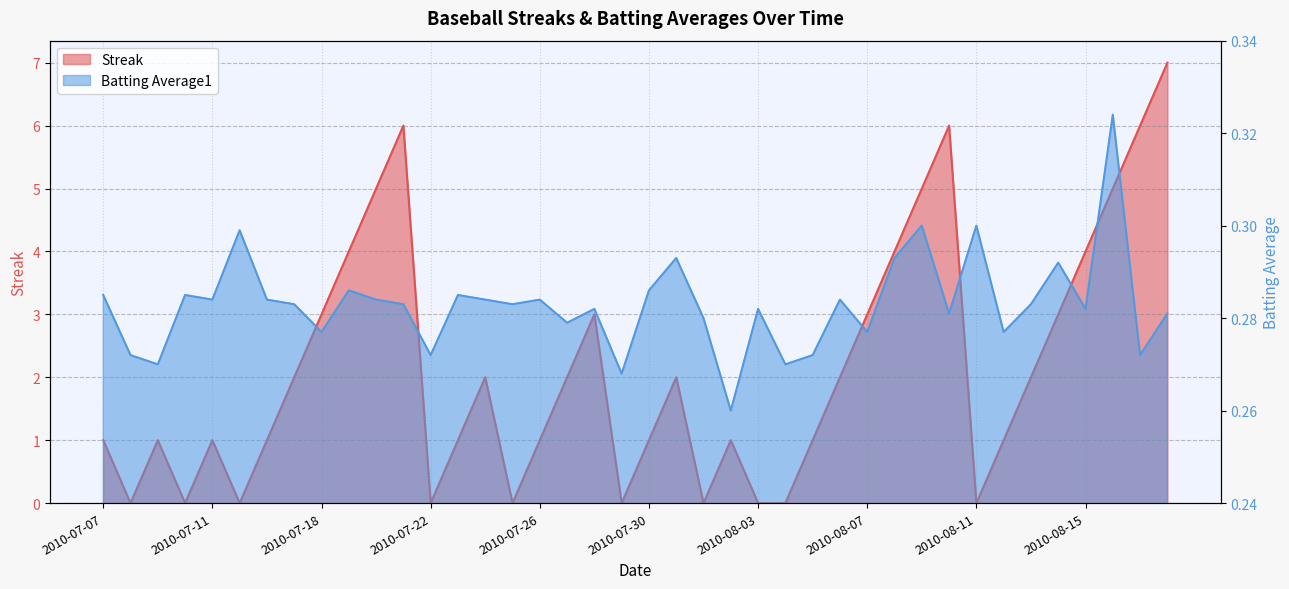

The value of Streak at 2010-08-15 is 6.8. True or false?

False